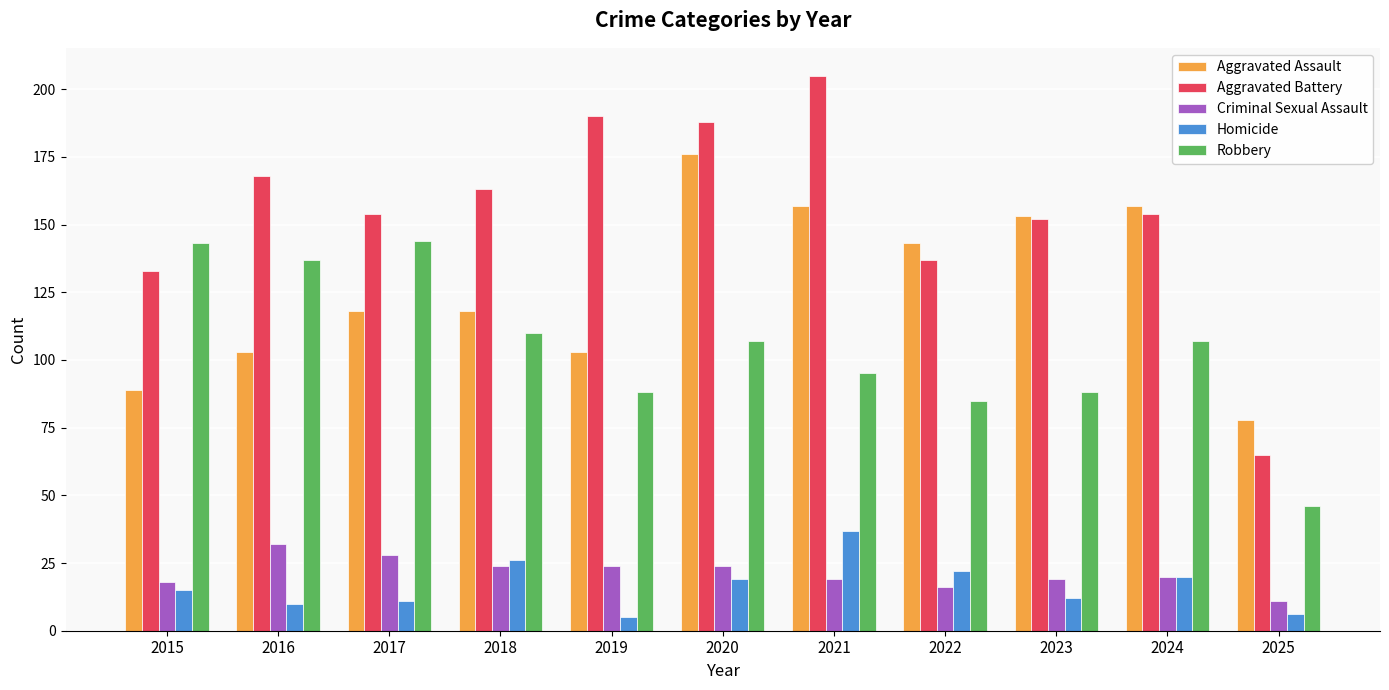

Which series changed the most between 2016 and 2025?

Aggravated Battery